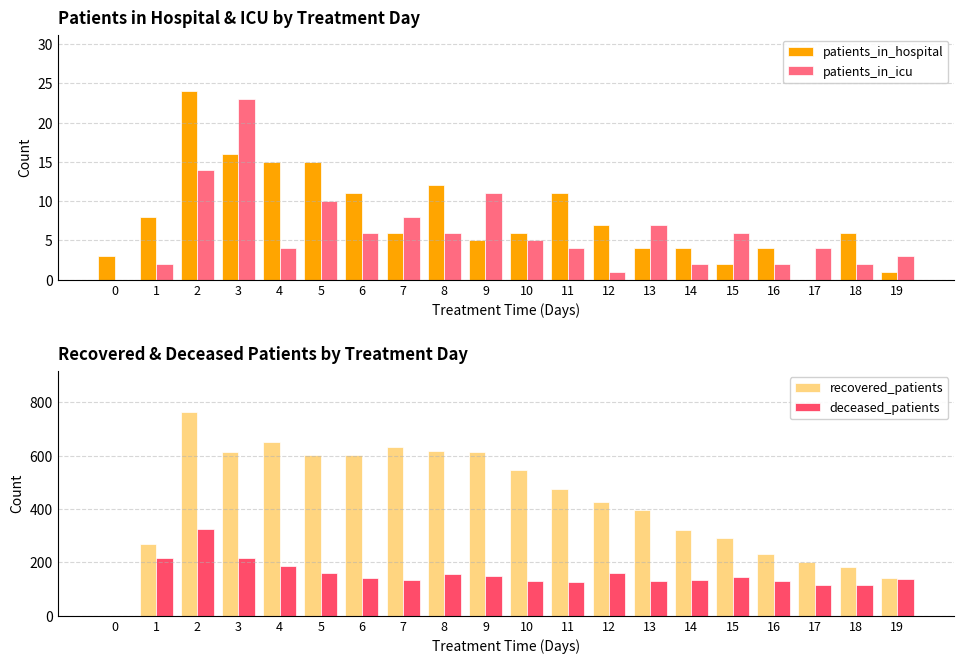

Where is patients_in_icu nearest to the value 11?

9